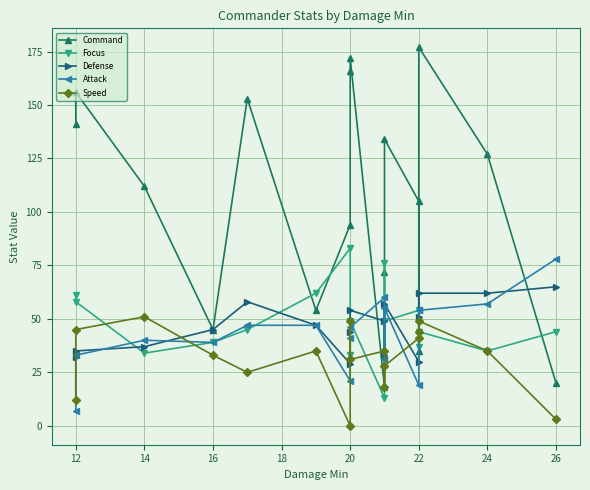

What is the sum of all Command values?

1781